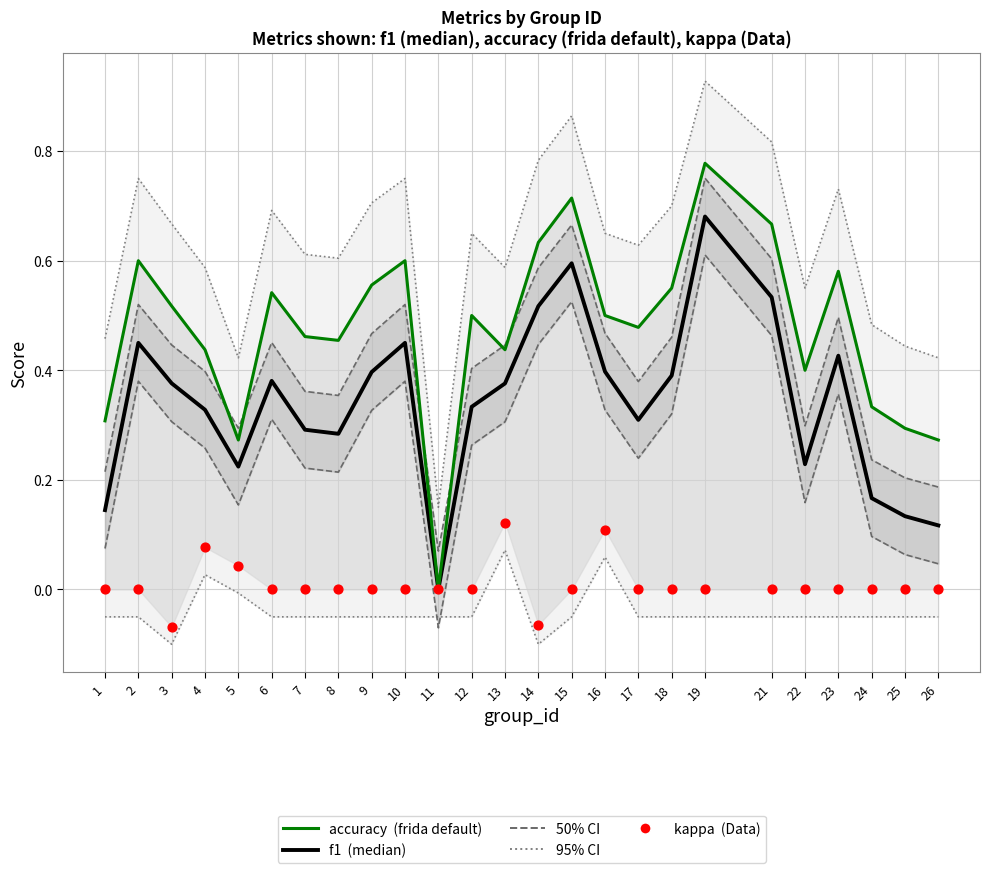

What are all the series names shown in the legend?

95% CI, 50% CI, accuracy (frida default), f1 (median), kappa (Data)